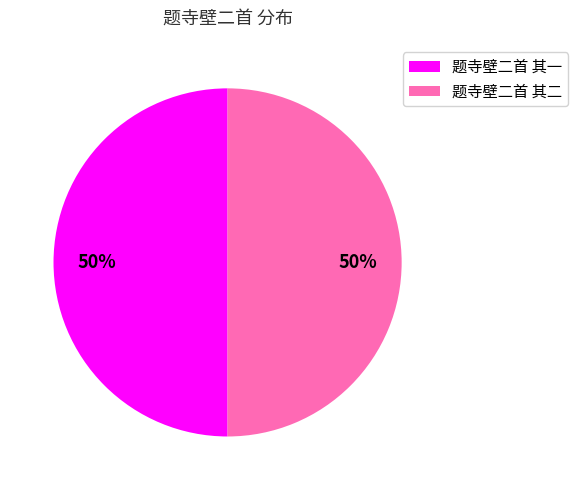

To the nearest percent, what is the average slice percentage?

50%